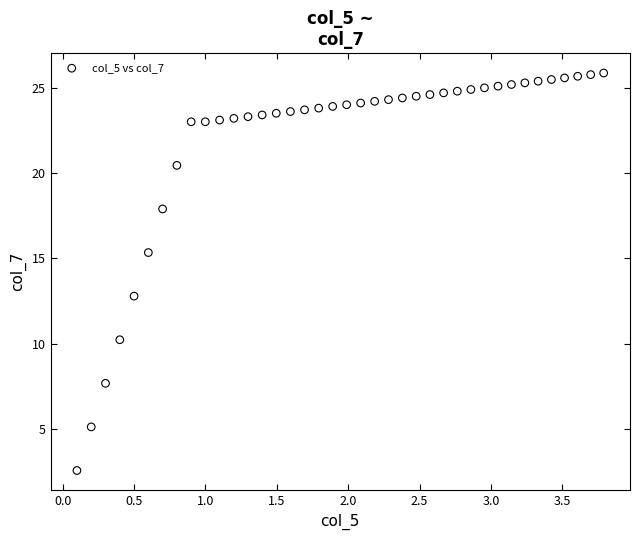

What is the range of X values (max minus min)?

3.7